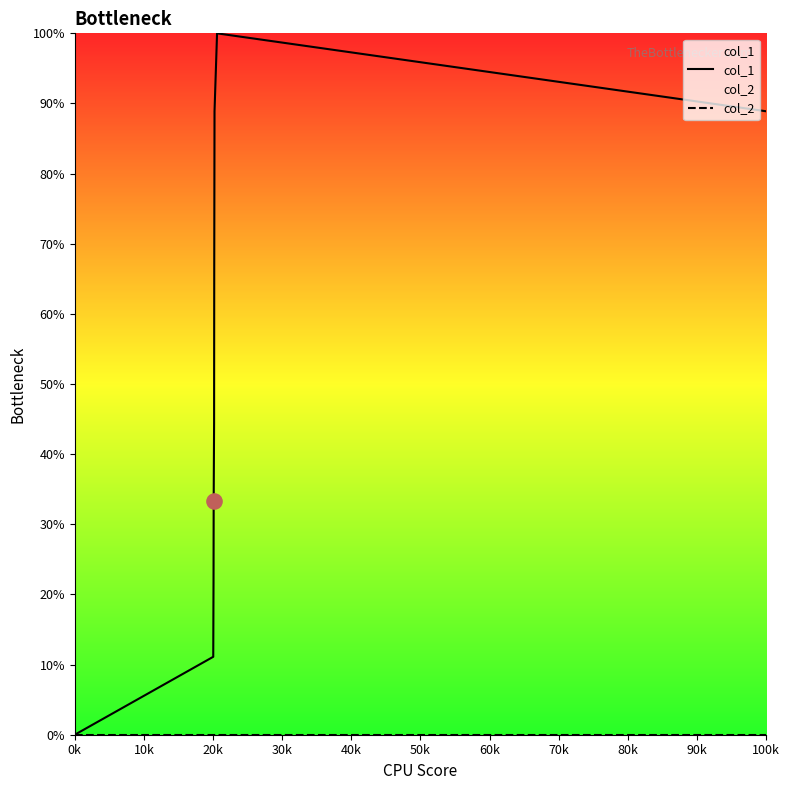

Is the value of col_2 at 50k greater than the value of col_1 at 40k?

No